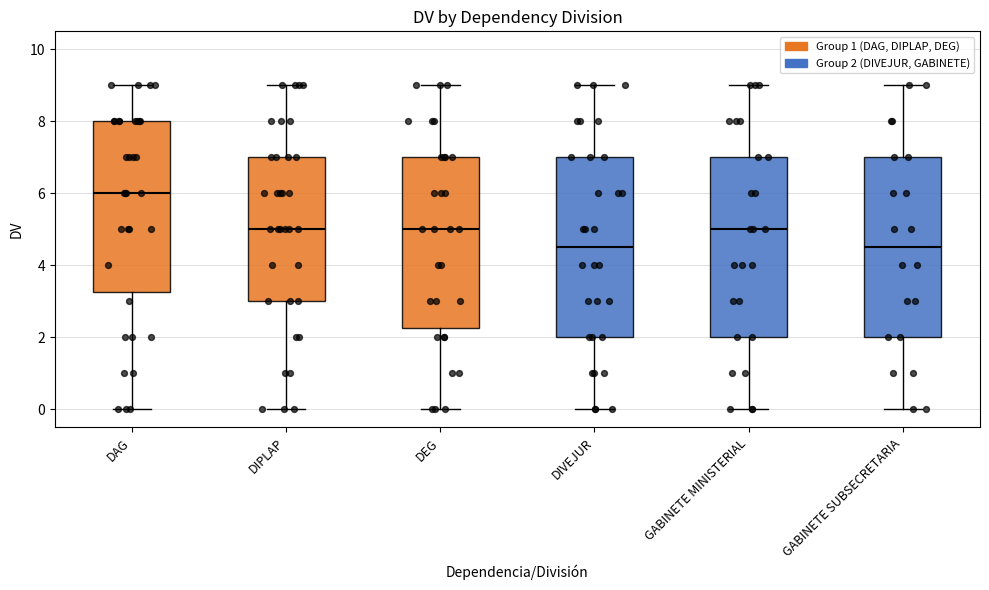

Reading left to right, transcribe this box plot: for each box, give where its median line is, the range the box spans, and where its two whiskers end, as read against the y-axis. The values are not printed on the chart, so give them approximately, as read against the axis.

DAG: median 6.0, box 3.2 to 8.0, whiskers 0.0 to 9.0
DIPLAP: median 5.0, box 3.0 to 7.0, whiskers 0.0 to 9.0
DEG: median 5.0, box 2.2 to 7.0, whiskers 0.0 to 9.0
DIVEJUR: median 4.6, box 2.0 to 7.0, whiskers 0.0 to 9.0
GABINETE MINISTERIAL: median 5.0, box 2.0 to 7.0, whiskers 0.0 to 9.0
GABINETE SUBSECRETARIA: median 4.6, box 2.0 to 7.0, whiskers 0.0 to 9.0